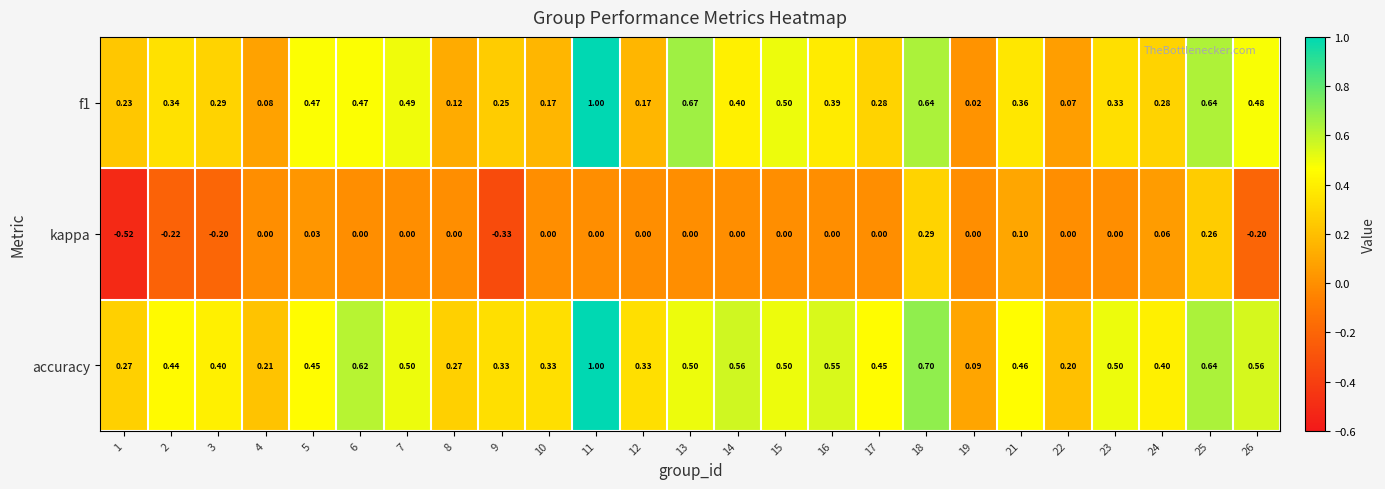

How many categories are shown in the chart?

25